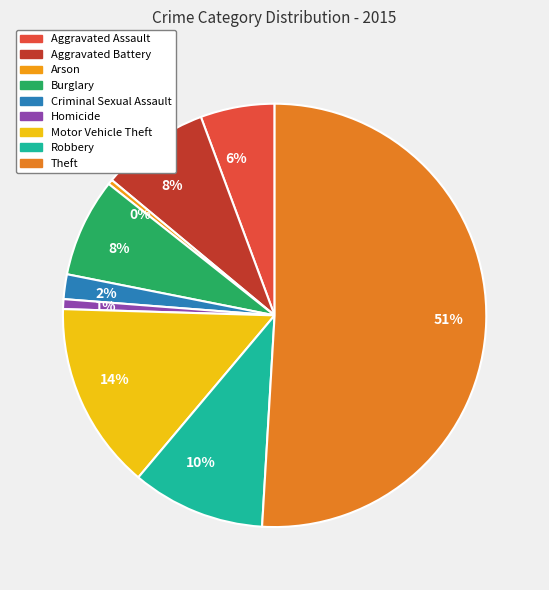

Rank the categories by value from lowest to highest.

Arson, Homicide, Criminal Sexual Assault, Aggravated Assault, Burglary, Aggravated Battery, Robbery, Motor Vehicle Theft, Theft